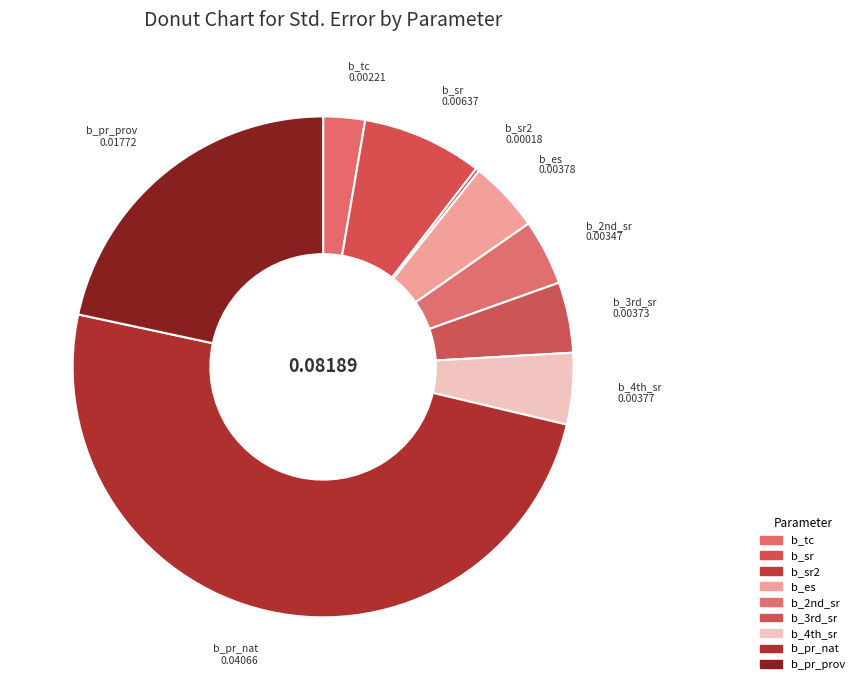

Rank the categories by value from lowest to highest.

b_sr2, b_tc, b_2nd_sr, b_3rd_sr, b_4th_sr, b_es, b_sr, b_pr_prov, b_pr_nat